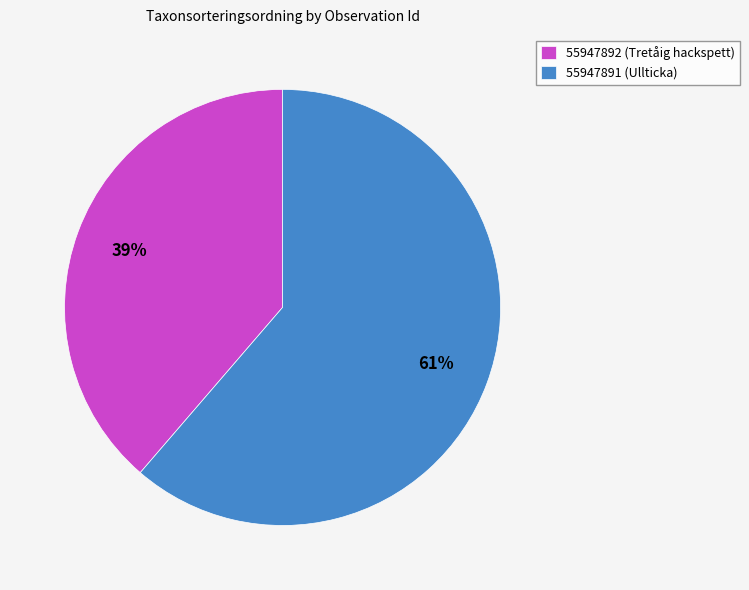

How many segments does this pie chart have?

2